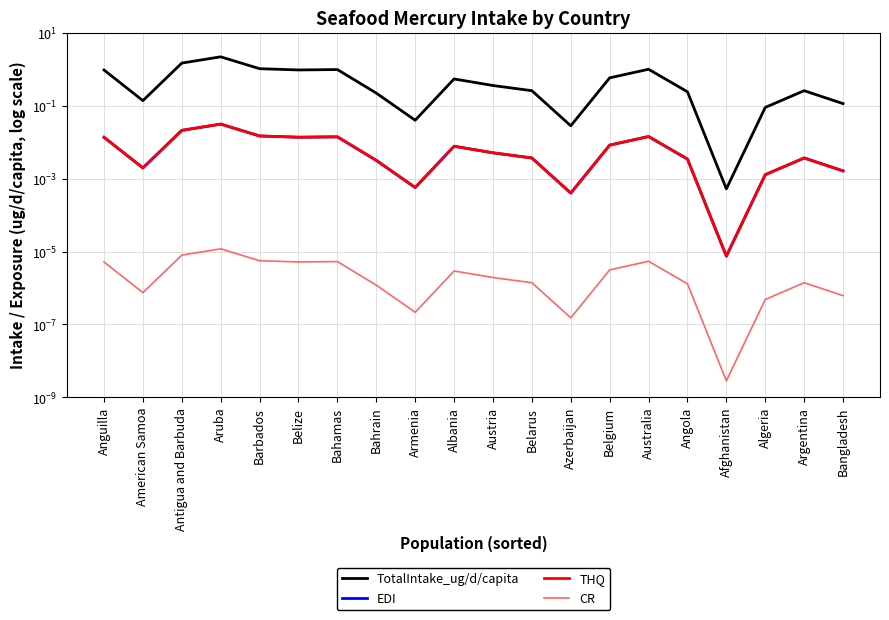

Reading right to left, list all the values displayed in this chart.

TotalIntake_ug/d/capita: 0.1	0.3	0.1	0.0	0.2	1.0	0.6	0.0	0.3	0.4	0.5	0.0	0.2	1.0	1.0	1.0	2.2	1.5	0.1	1.0
EDI: 0.0	0.0	0.0	0.0	0.0	0.0	0.0	0.0	0.0	0.0	0.0	0.0	0.0	0.0	0.0	0.0	0.0	0.0	0.0	0.0
THQ: 0.0	0.0	0.0	0.0	0.0	0.0	0.0	0.0	0.0	0.0	0.0	0.0	0.0	0.0	0.0	0.0	0.0	0.0	0.0	0.0
CR: 0.0	0.0	0.0	0.0	0.0	0.0	0.0	0.0	0.0	0.0	0.0	0.0	0.0	0.0	0.0	0.0	0.0	0.0	0.0	0.0